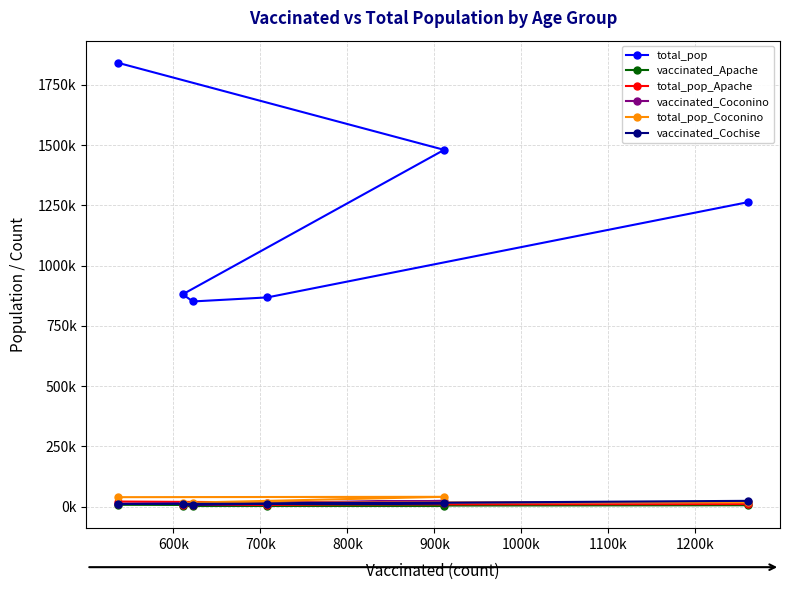

What are all the series names shown in the legend?

total_pop, vaccinated_Apache, total_pop_Apache, vaccinated_Coconino, total_pop_Coconino, vaccinated_Cochise